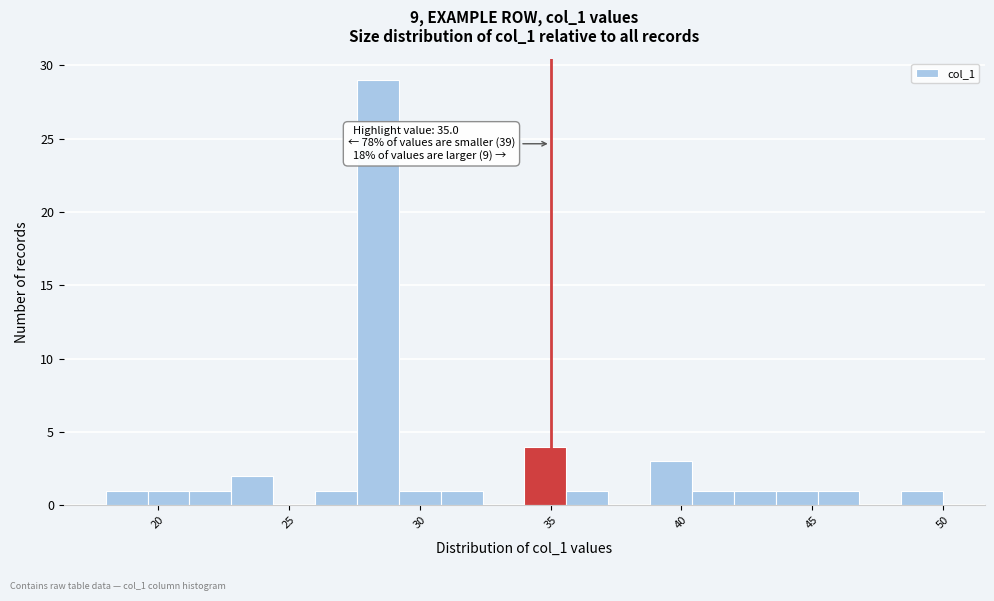

Around what value on the x-axis is the tallest bar? Give the approximate position of its centre, as read against the axis.

28.5